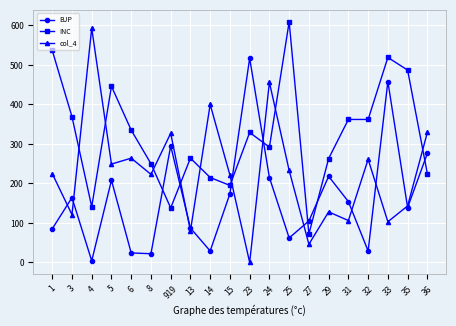

How many data points does each series have?

20